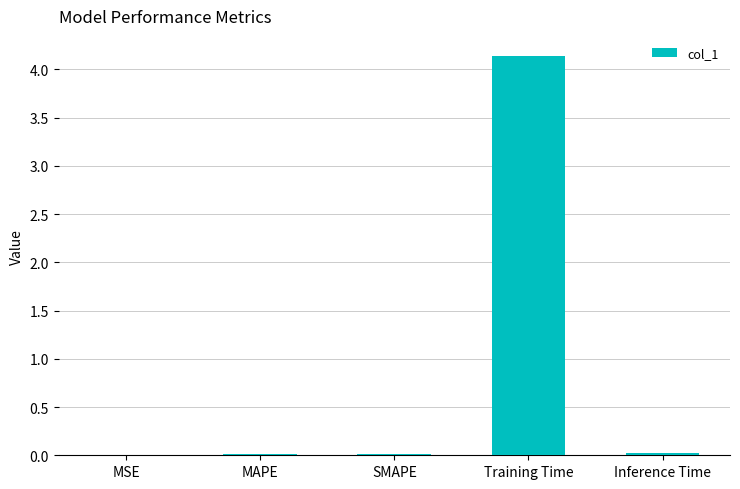

What is the sum of all values?

4.2